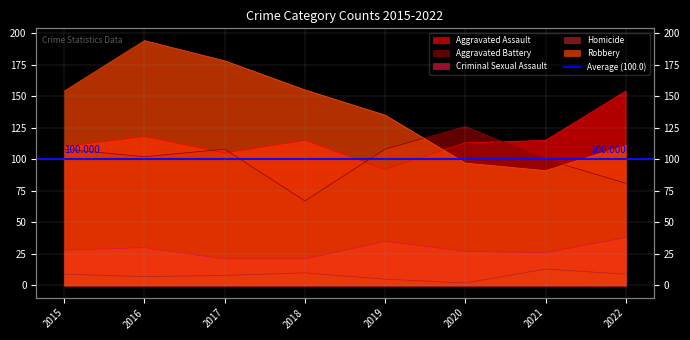

What is the greatest value displayed?

194